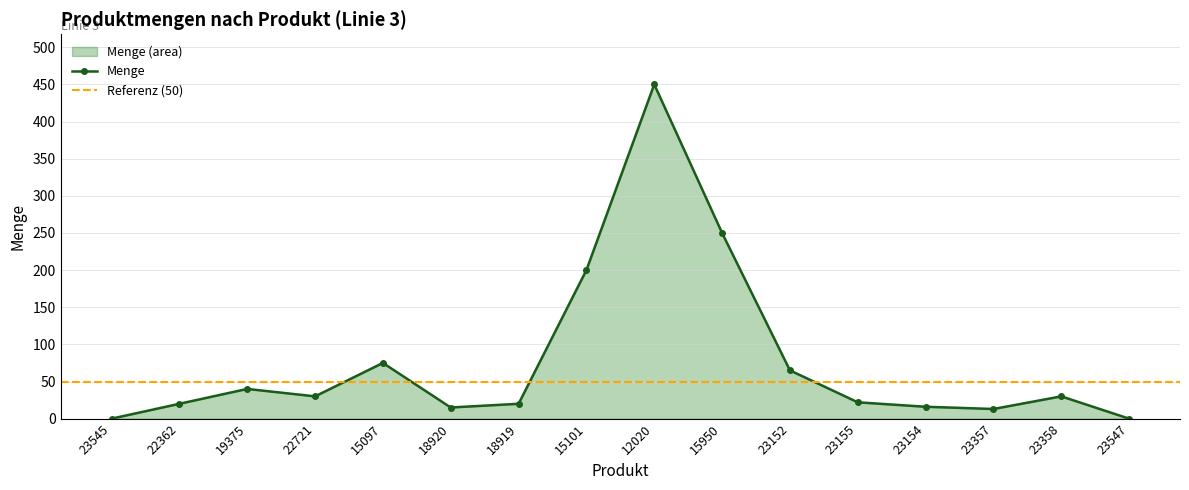

True or false: there are more than 0 points higher than both neighbors.

True